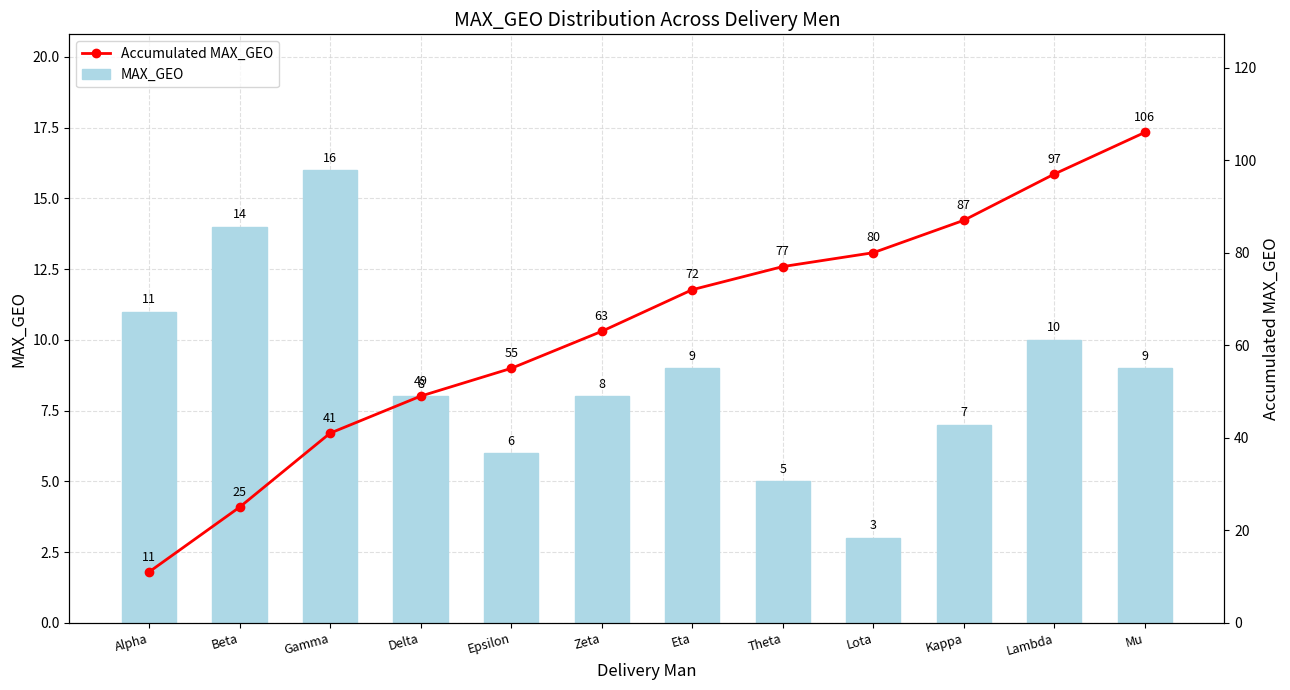

What is the sum of the Accumulated MAX_GEO values at Lambda and Eta?

169